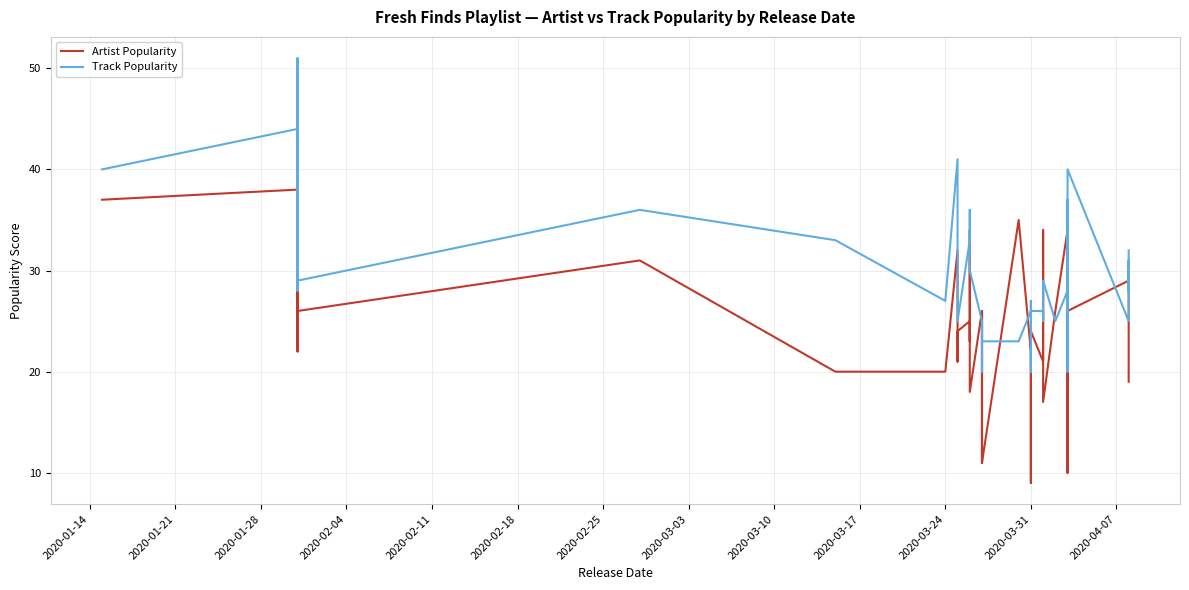

How many values in the Track Popularity series exceed 28?

18